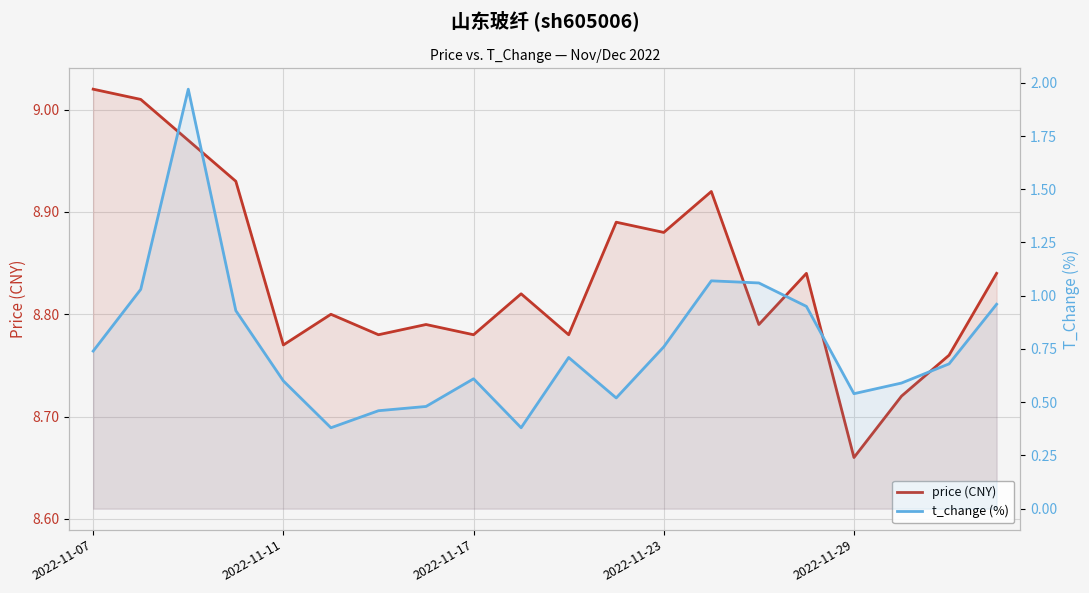

At which category does t_change (%) reach its first local valley?

5